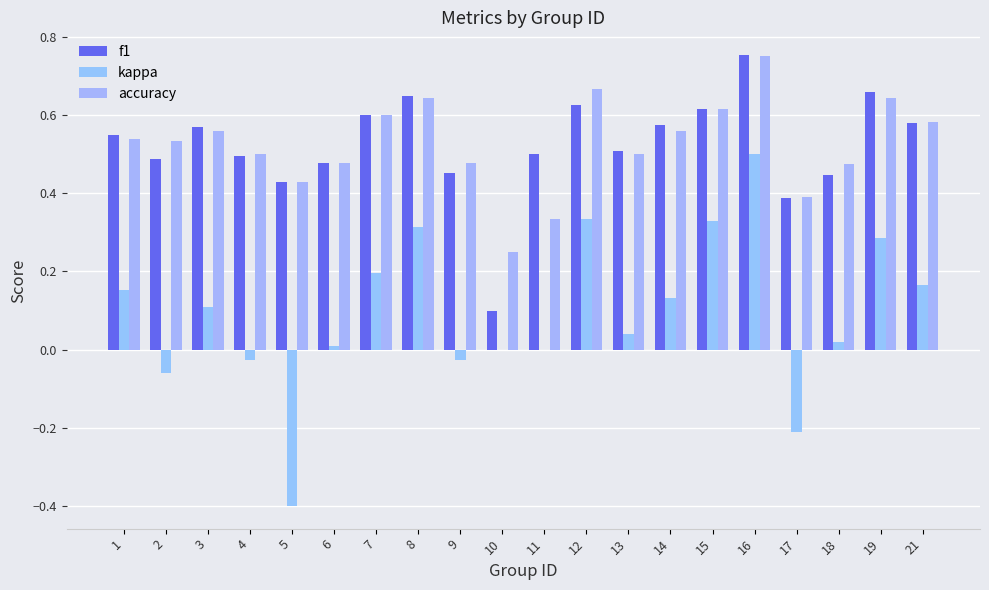

Between 6 and 4, which is larger?

4